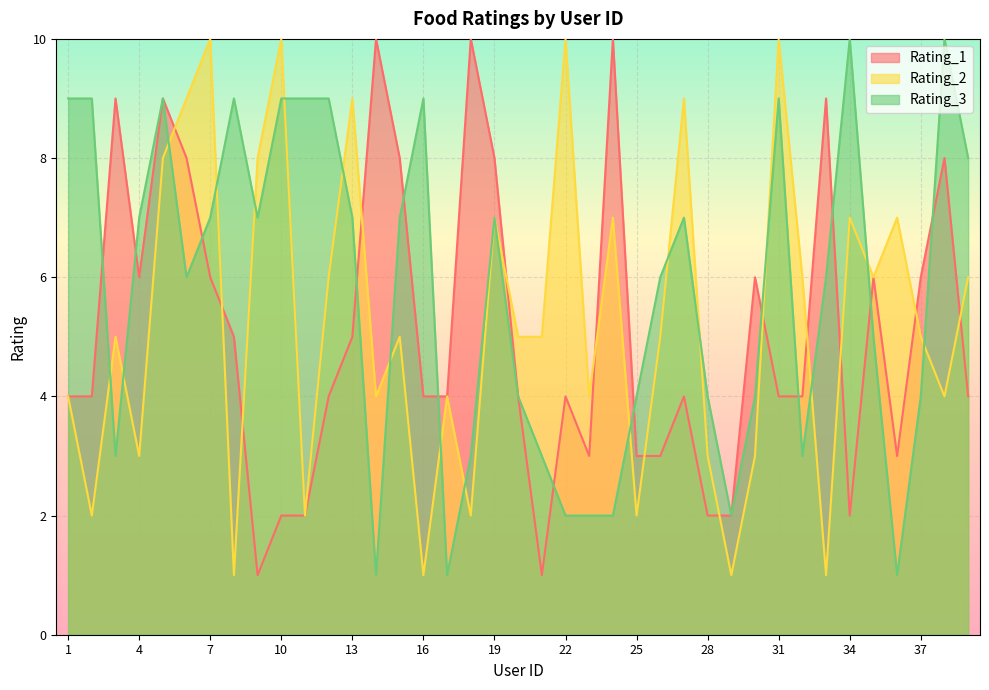

How many interior local peaks does the Rating_3 series have?

8